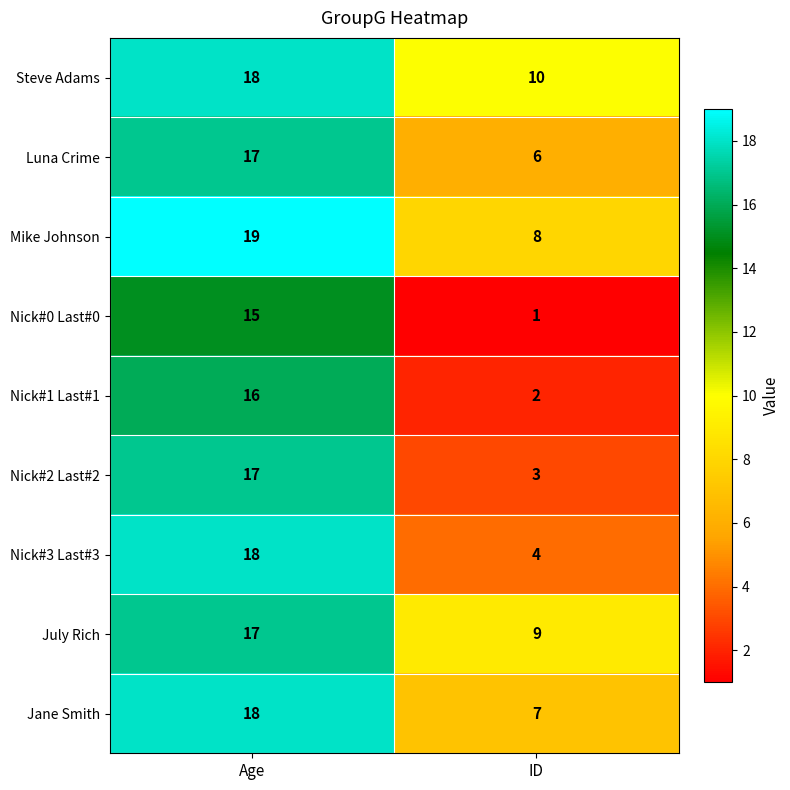

The value of Nick#2 Last#2 at ID is 1. True or false?

False